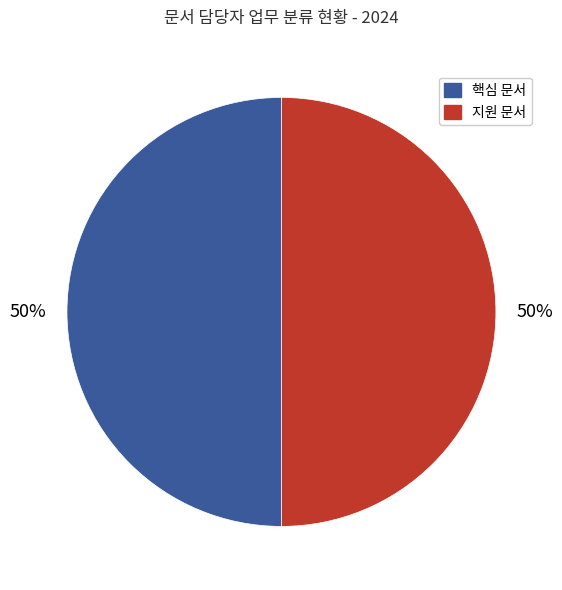

To the nearest percent, what is the average slice percentage?

50%